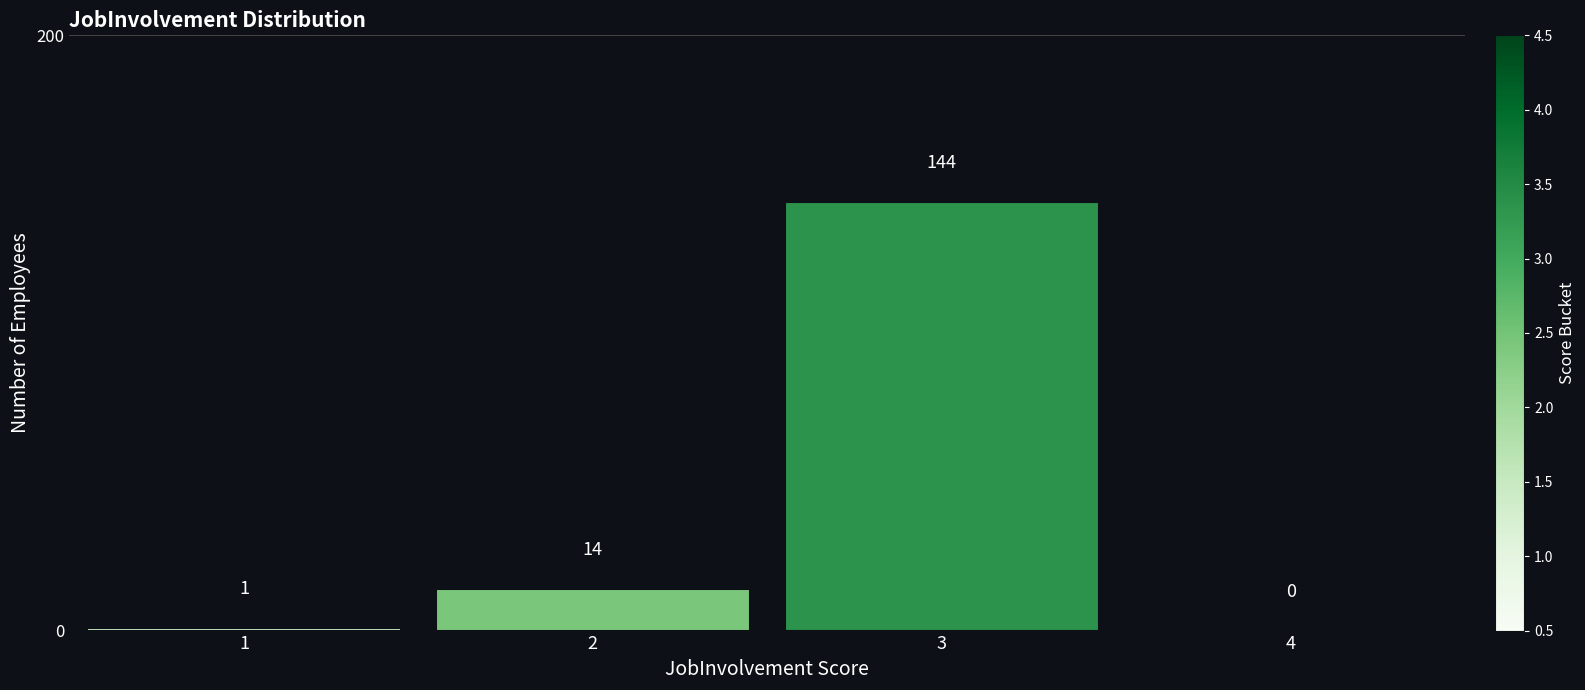

Reading left to right, extract all data points from this chart.

1=1	2=14	3=144	4=0